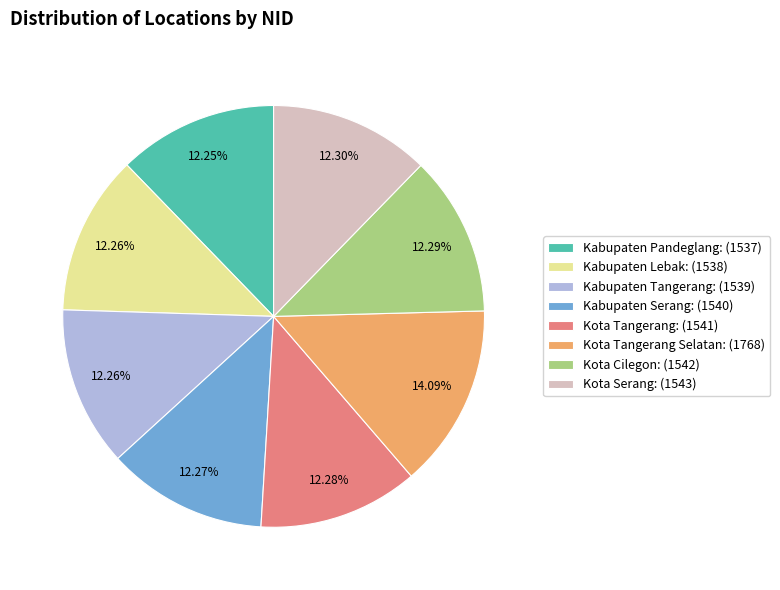

Do Kabupaten Tangerang: (1539) and Kota Cilegon: (1542) together represent more than half of the pie?

No